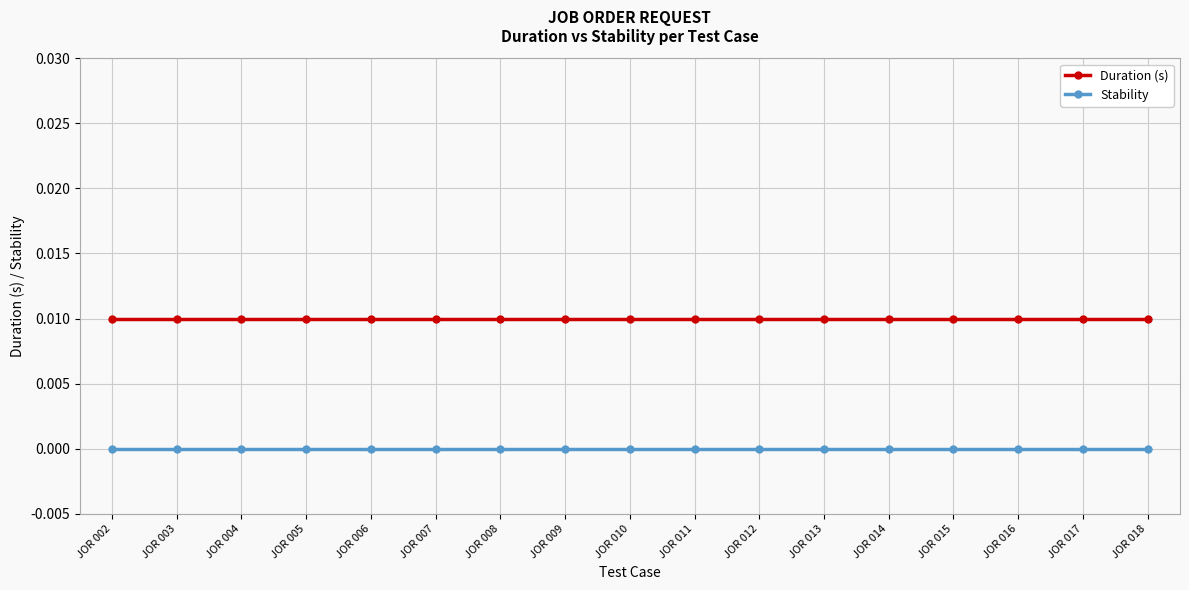

At how many categories does at least one series exceed 0?

17